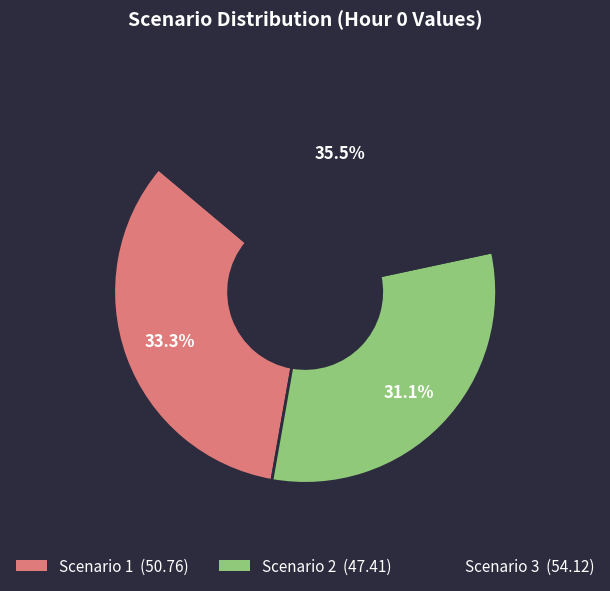

Rank the categories by value from lowest to highest.

Scenario 2, Scenario 1, Scenario 3